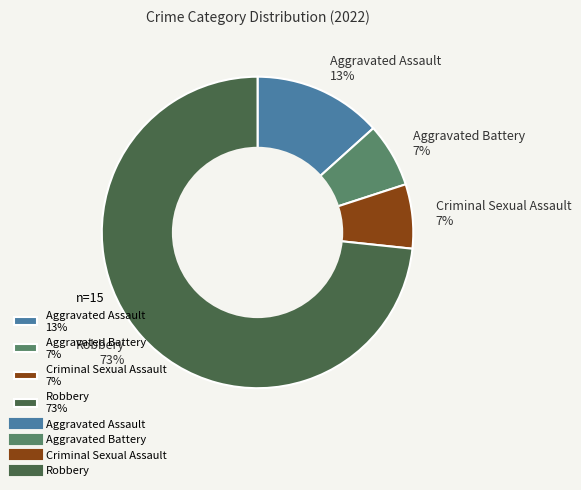

Which category has the biggest portion of the pie?

Robbery